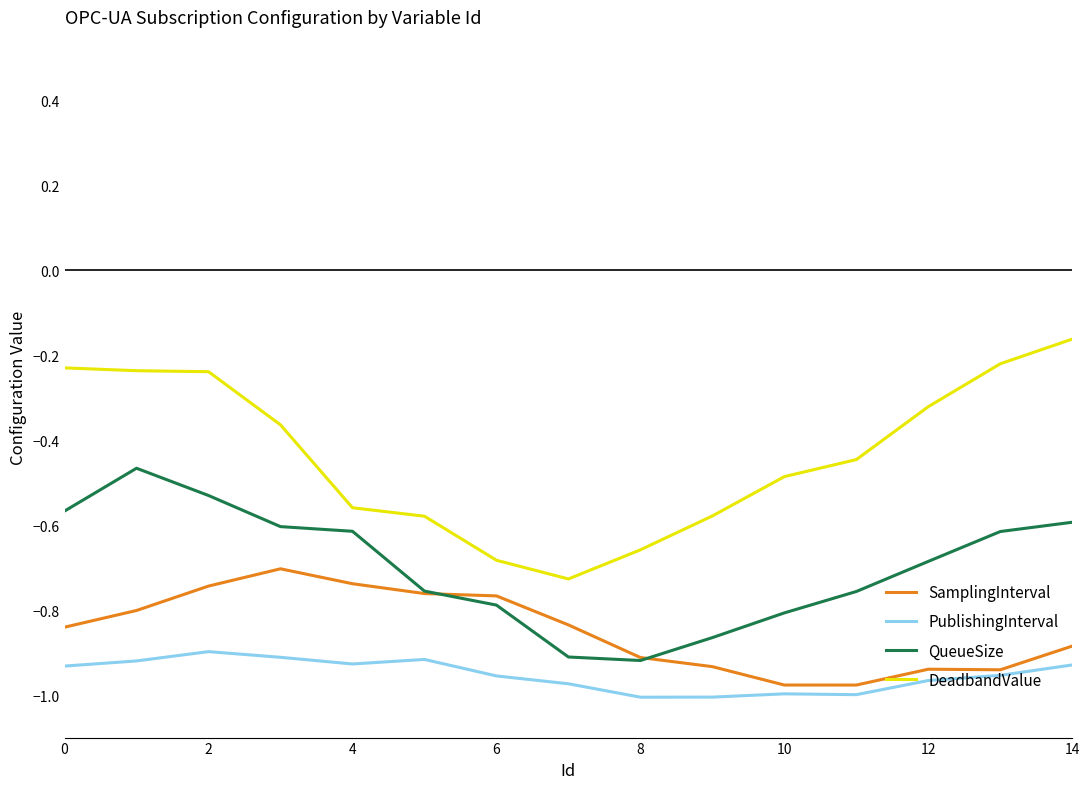

True or false: DeadbandValue and QueueSize intersect in this chart.

False